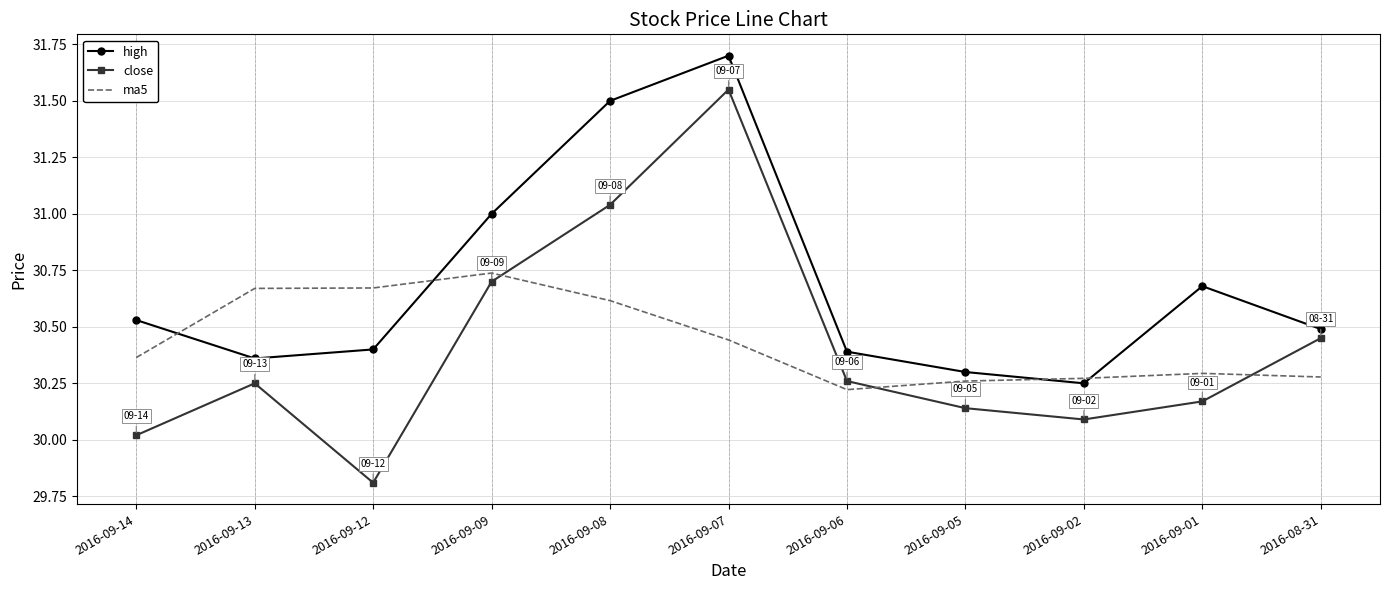

At which label does high reach its minimum?

2016-09-02